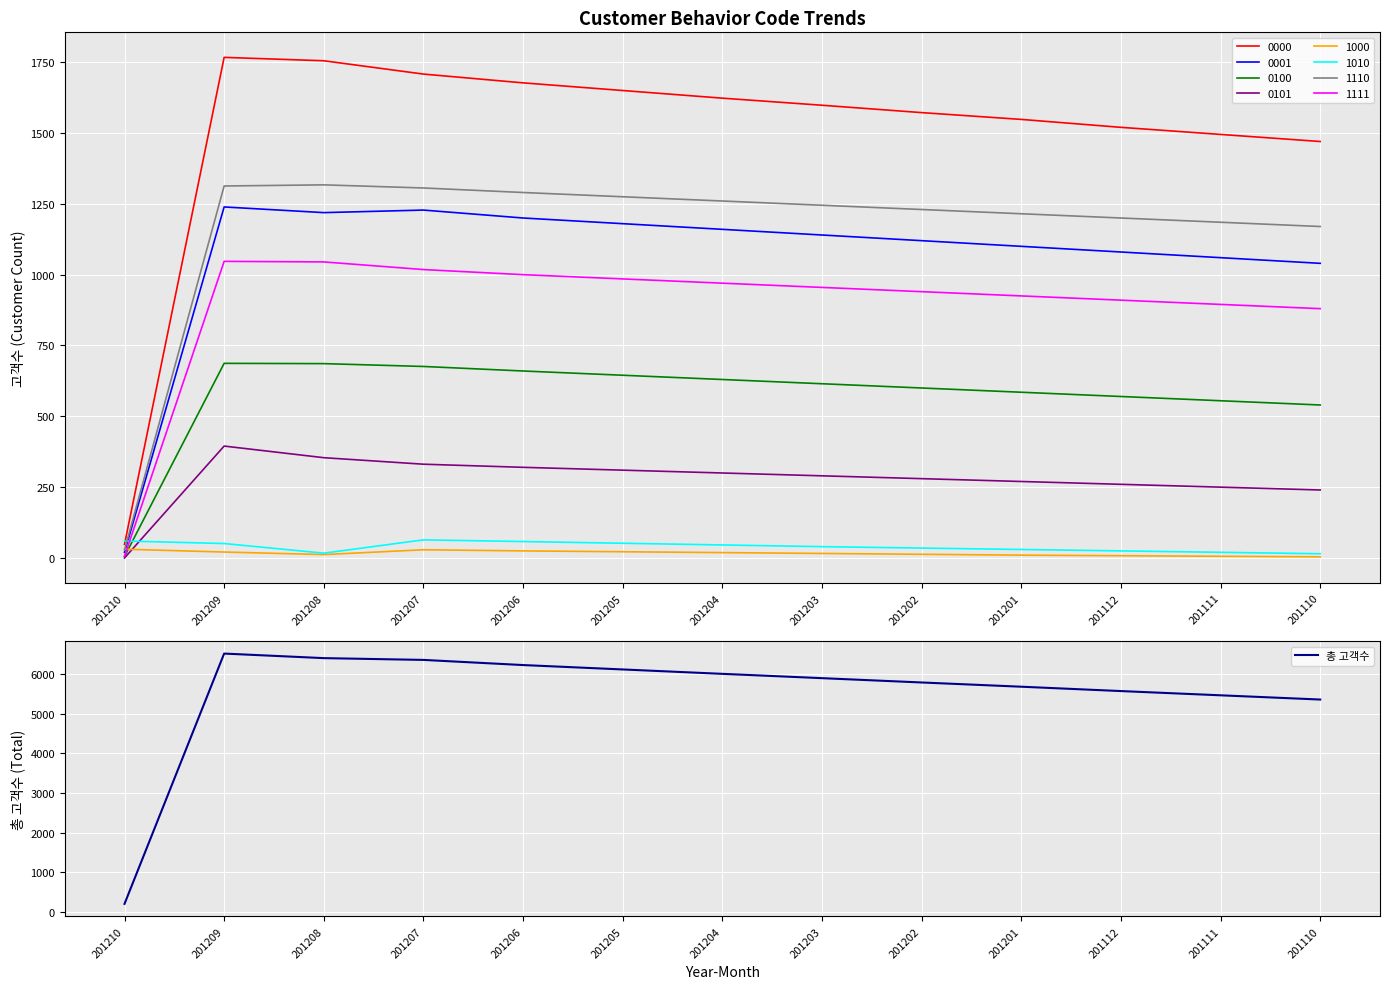

What is the maximum value shown in the chart?

6520